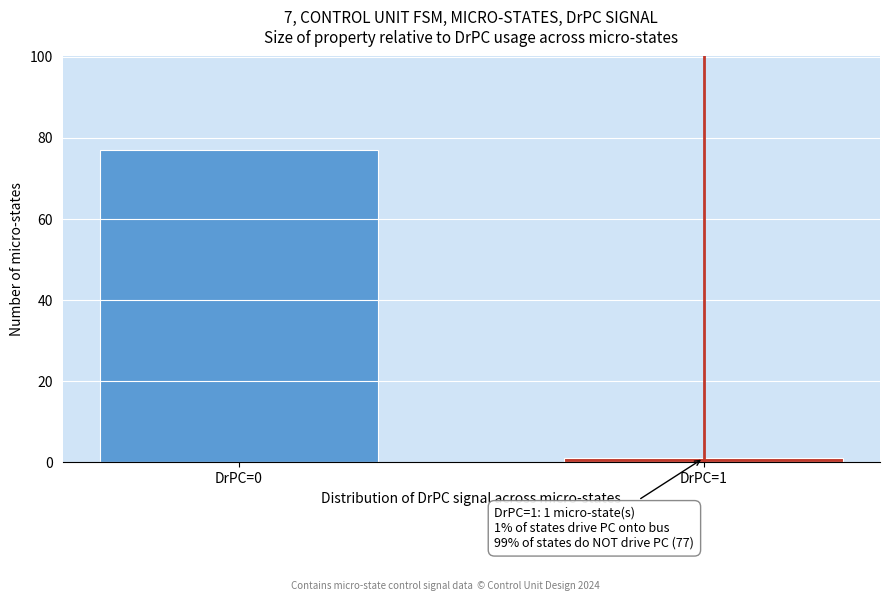

Reading left to right, what are all the values shown in this chart?

77	1